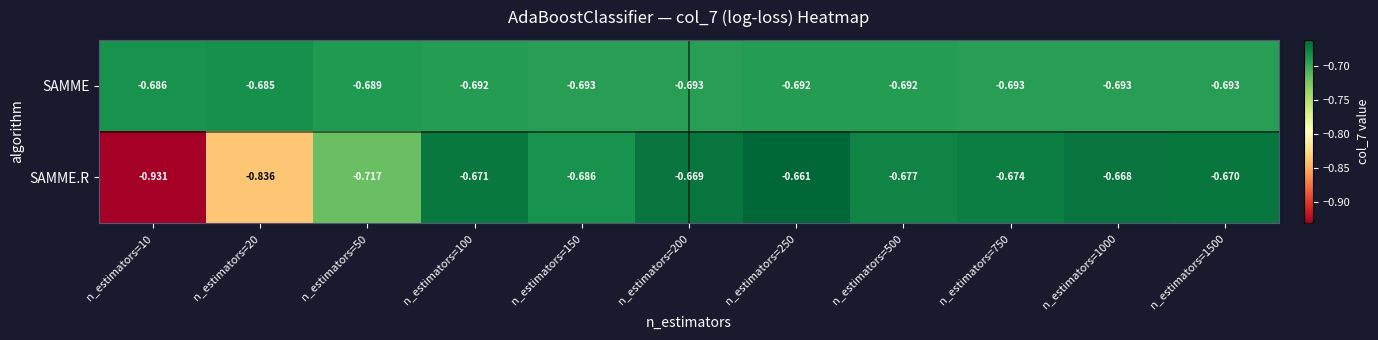

List the series in order of their overall mean, lowest first.

SAMME.R, SAMME